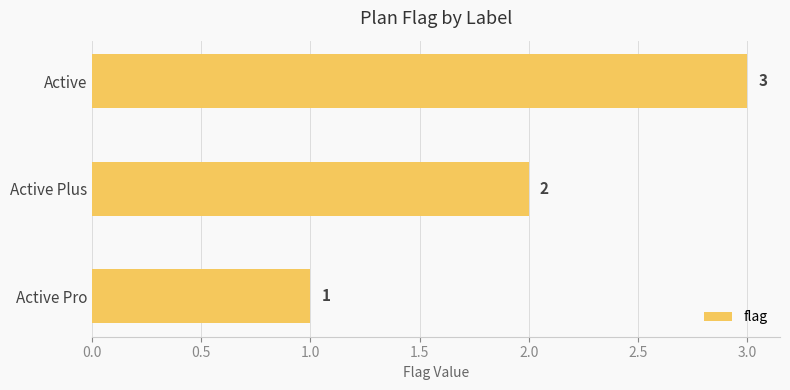

List the labels in order of value, largest first.

Active, Active Plus, Active Pro